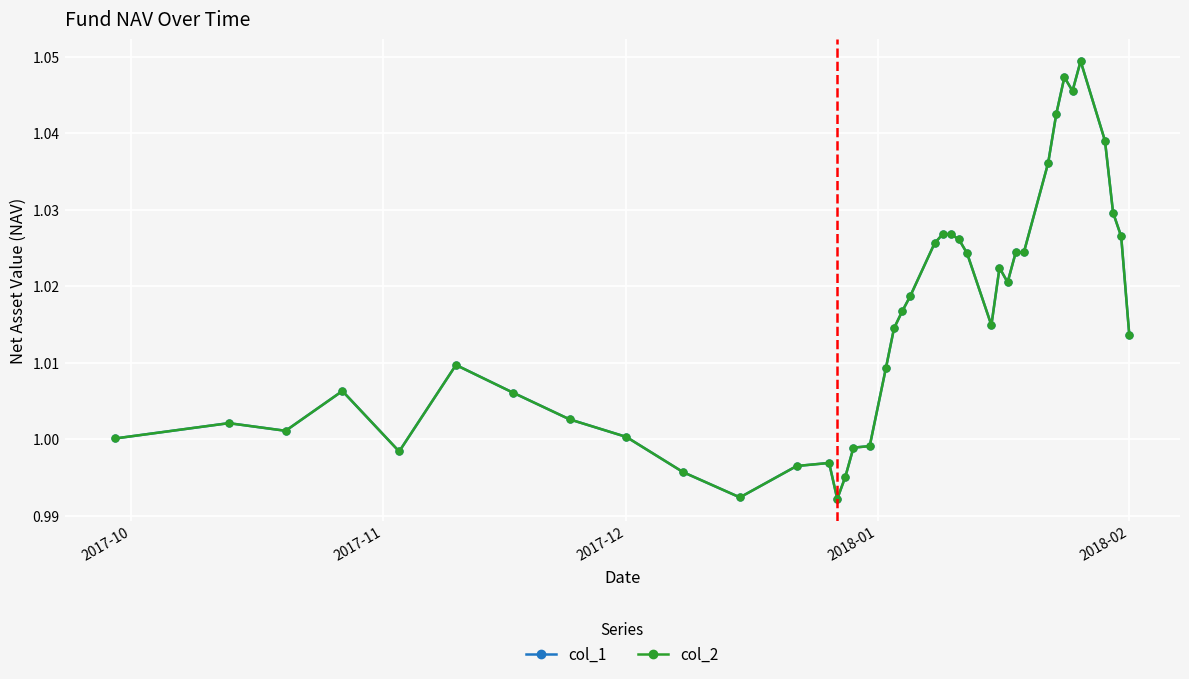

Is this an area chart (filled region under the line)?

No